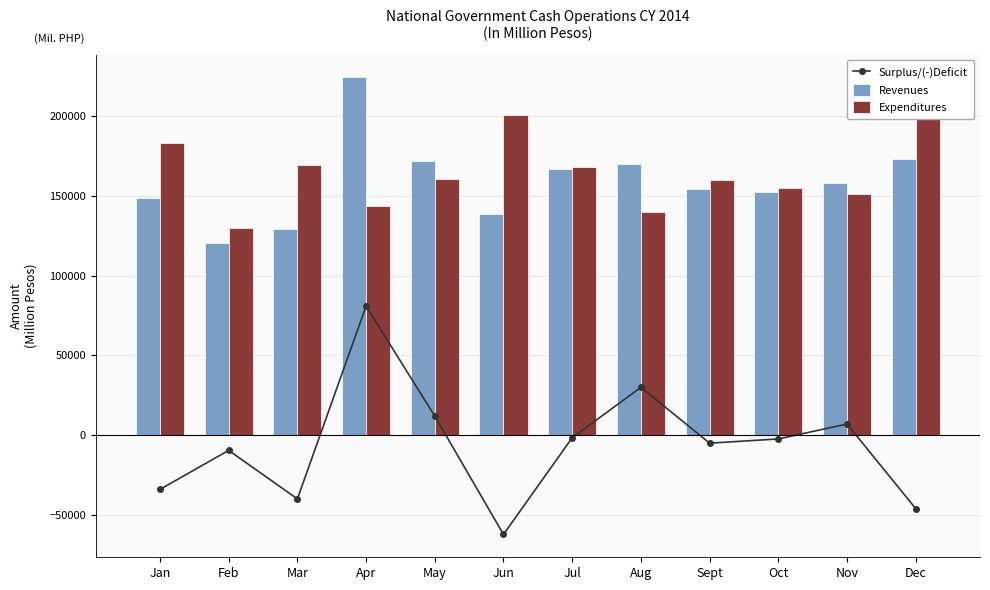

What value does the Expenditures series have at May, to the nearest 100?

160500